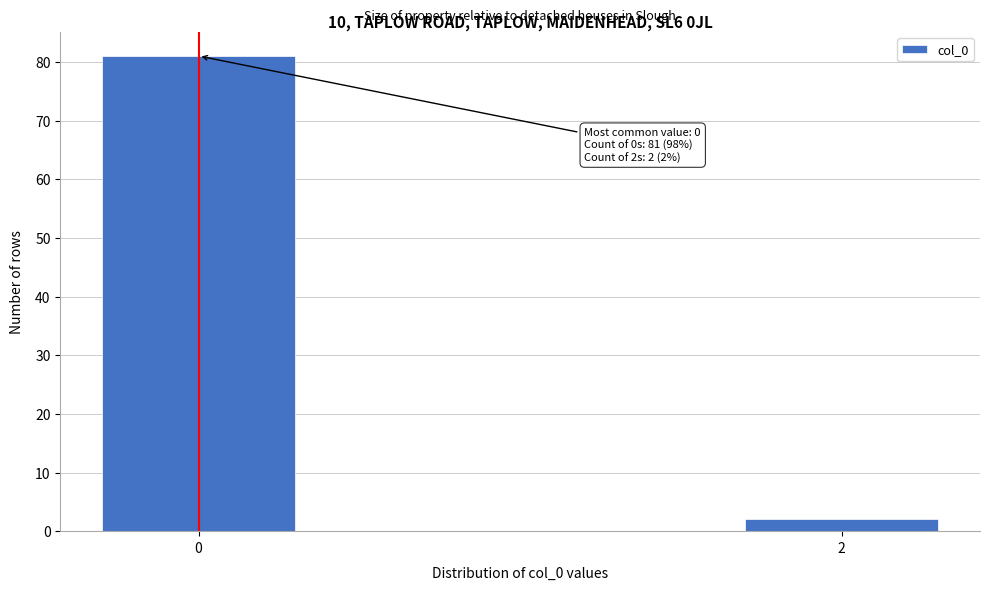

Reading left to right, transcribe all the data shown in this chart.

81	2